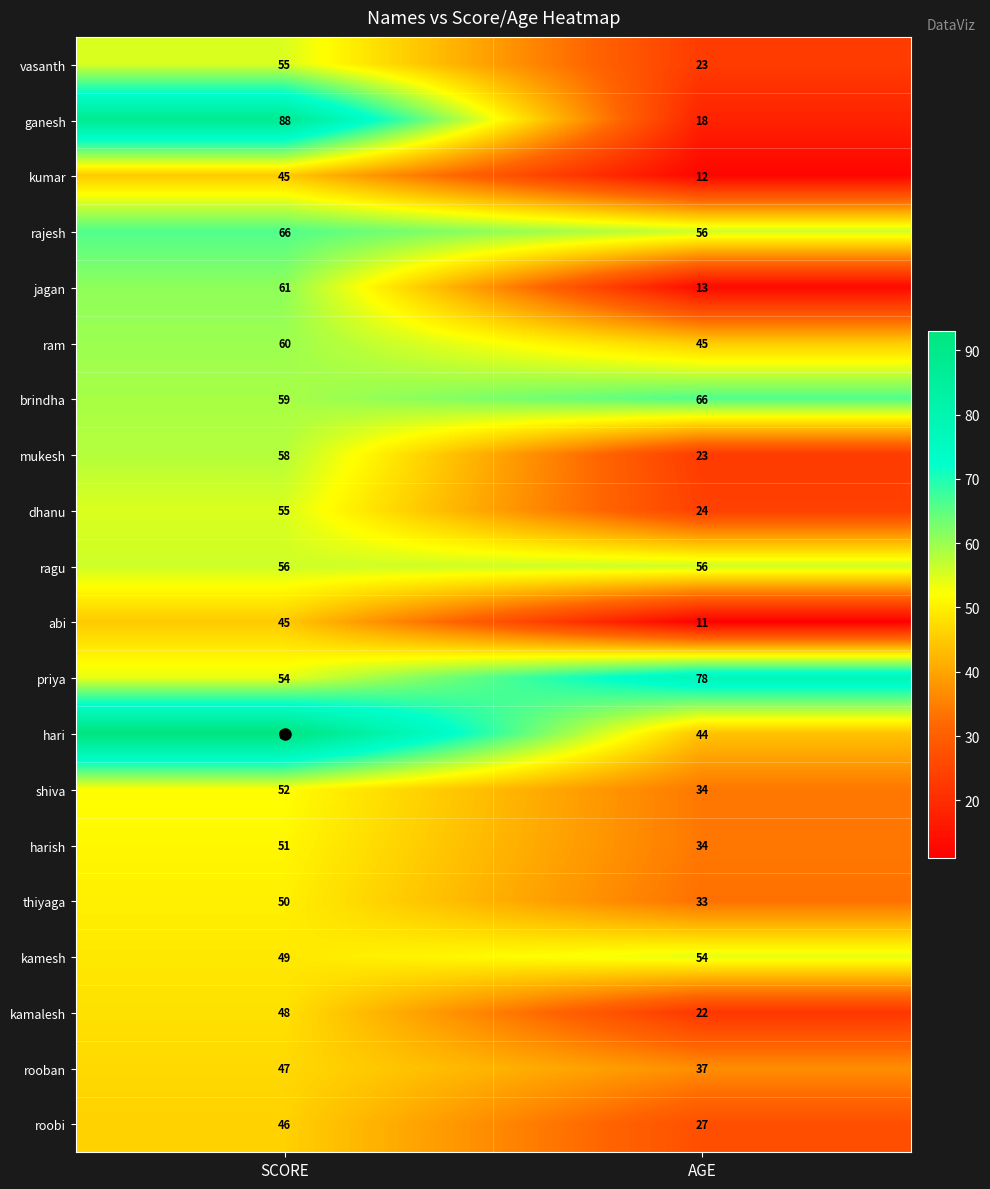

What is the sum of the priya values at AGE and SCORE?

132